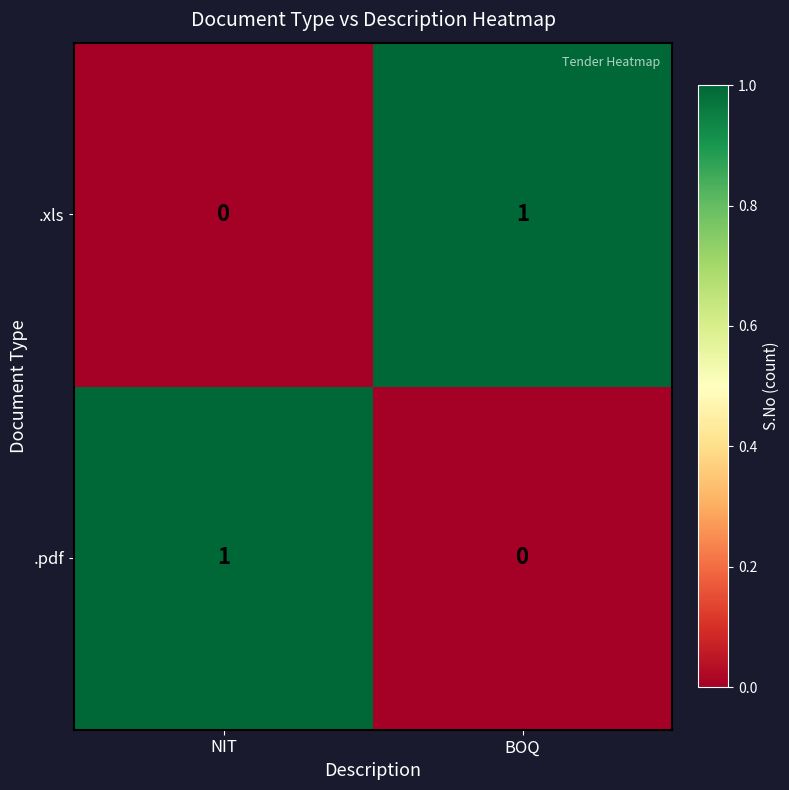

Rank the series at NIT from highest to lowest value.

.pdf, .xls